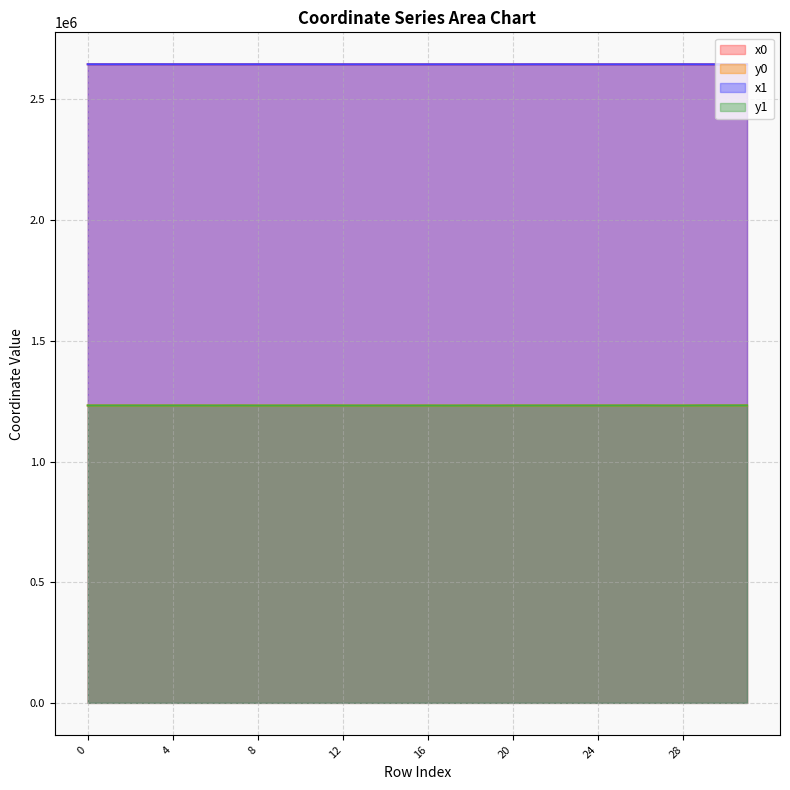

Reading left to right, extract all data points from this chart.

x0: 0=2645877.1	1=2645753.8	2=2645877.1	3=2645926.5	4=2645753.8	5=2645753.8	6=2645785.5	7=2645708.3	8=2645785.5	9=2645785.5	10=2645785.5	11=2645707.6	12=2645601.4	13=2645610.1	14=2645601.4	15=2645611.8	16=2645581.6	17=2645611.8	18=2645562.3	19=2645615.5	20=2645535.1	21=2645737.8	22=2645772.0	23=2645611.6	24=2645611.6	25=2645611.6	26=2645585.4	27=2645783.1	28=2645783.1	29=2645569.1	30=2645585.4	31=2645559.9
y0: 0=1232217.0	1=1232172.1	2=1232217.0	3=1232069.4	4=1232172.1	5=1232172.1	6=1231975.3	7=1232212.4	8=1231975.3	9=1231975.3	10=1231975.3	11=1232222.3	12=1232009.7	13=1231885.9	14=1232009.7	15=1231855.8	16=1232044.0	17=1231855.8	18=1232063.6	19=1231790.3	20=1232121.9	21=1232061.6	22=1231999.7	23=1232123.9	24=1232123.9	25=1232123.9	26=1232404.5	27=1231963.2	28=1231963.2	29=1232519.6	30=1232404.5	31=1232450.7
x1: 0=2645893.2	1=2645752.7	2=2645898.6	3=2645935.5	4=2645757.6	5=2645746.0	6=2645786.9	7=2645707.6	8=2645795.0	9=2645783.1	10=2645772.0	11=2645707.1	12=2645602.6	13=2645609.4	14=2645598.7	15=2645610.3	16=2645579.2	17=2645614.7	18=2645572.0	19=2645615.5	20=2645526.4	21=2645737.7	22=2645737.8	23=2645633.9	24=2645570.3	25=2645605.2	26=2645589.9	27=2645780.0	28=2645790.0	29=2645580.3	30=2645579.2	31=2645558.9
y1: 0=1232225.4	1=1232183.2	2=1232151.4	3=1232071.1	4=1232145.0	5=1232174.8	6=1231989.1	7=1232222.3	8=1231963.7	9=1231963.2	10=1231999.7	11=1232228.7	12=1232006.2	13=1231899.2	14=1232016.9	15=1231882.2	16=1232047.2	17=1231804.7	18=1232055.6	19=1231791.7	20=1232121.2	21=1232061.9	22=1232061.6	23=1232128.6	24=1232113.5	25=1232170.0	26=1232389.3	27=1231947.5	28=1231944.0	29=1232457.6	30=1232411.4	31=1232454.4